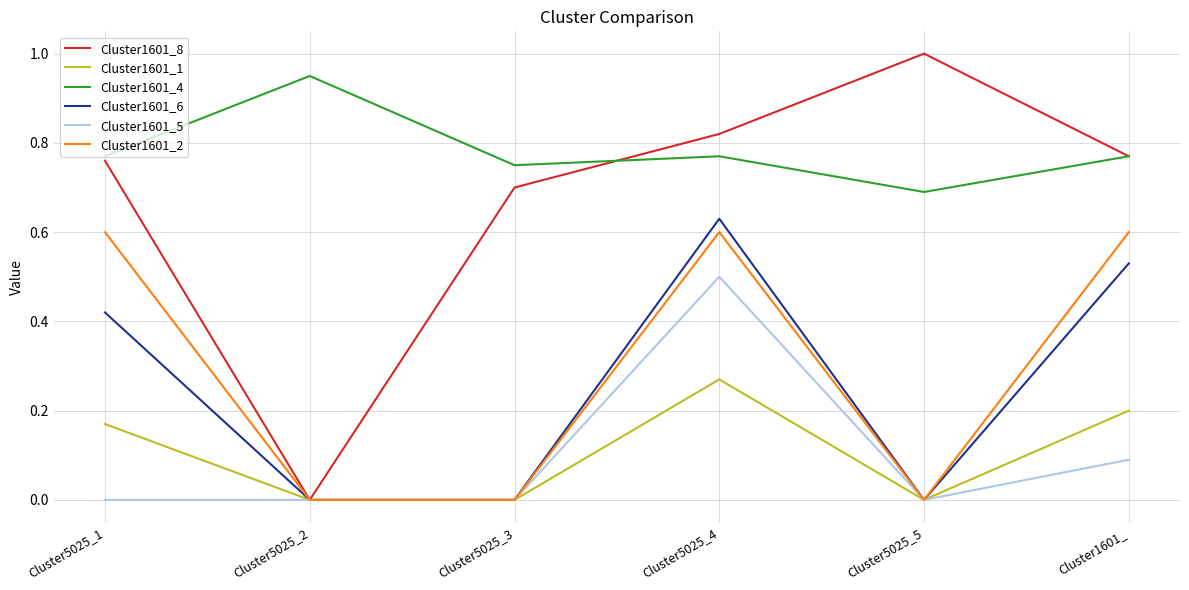

Which category has the highest value in the Cluster1601_4 series?

Cluster5025_2